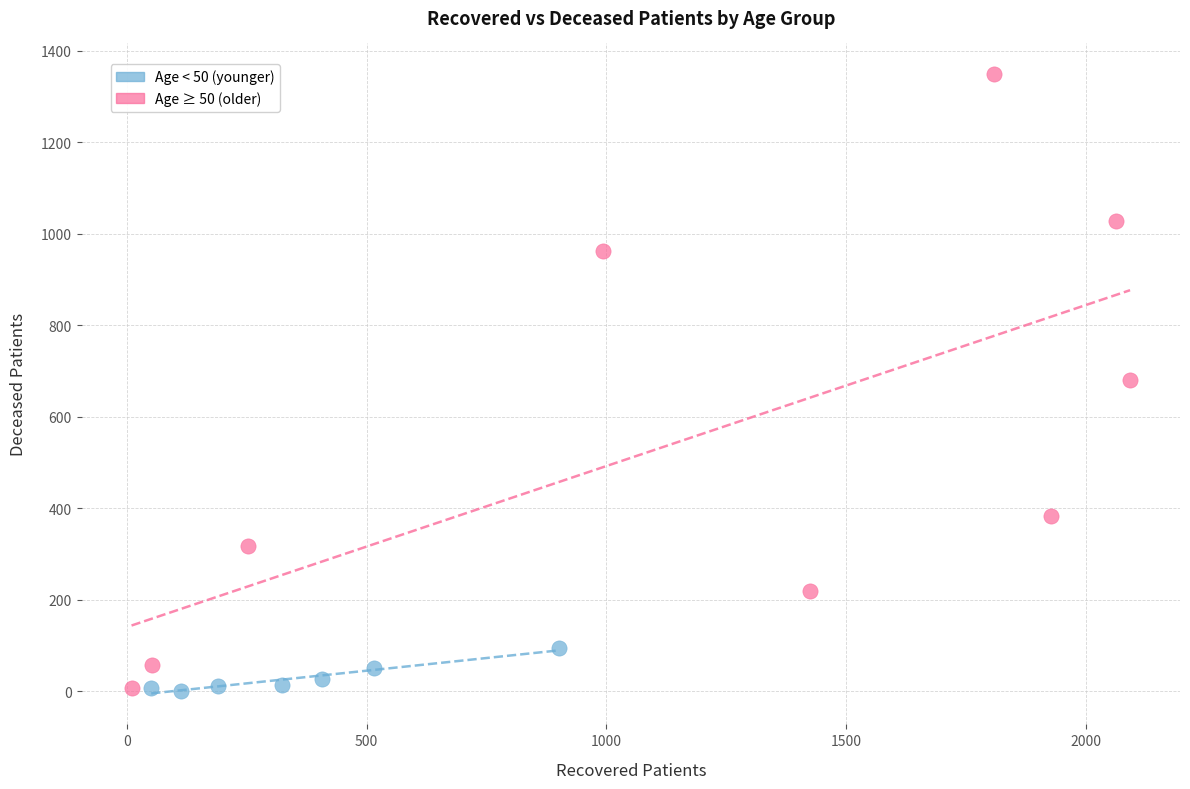

Which series has the largest Y range (max minus min)?

Age ≥ 50 (older)